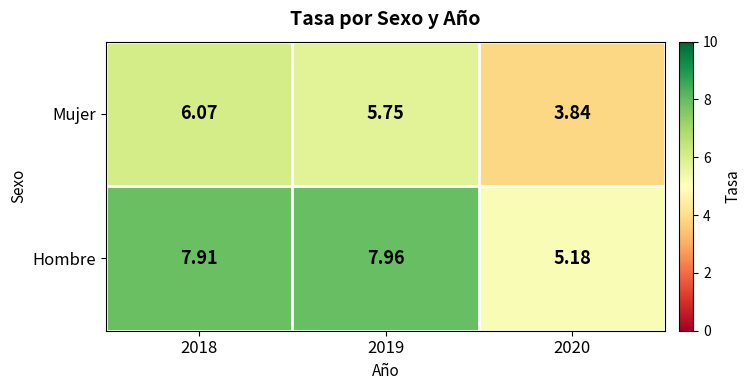

What is the spread (max minus min) of values at 2020?

1.3